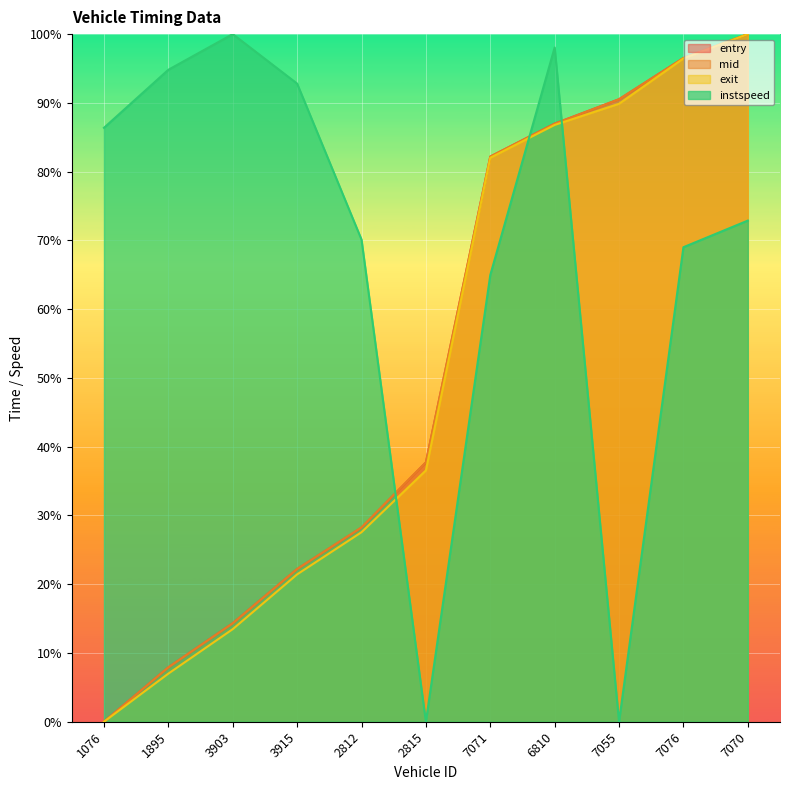

How many data points does each series have?

11